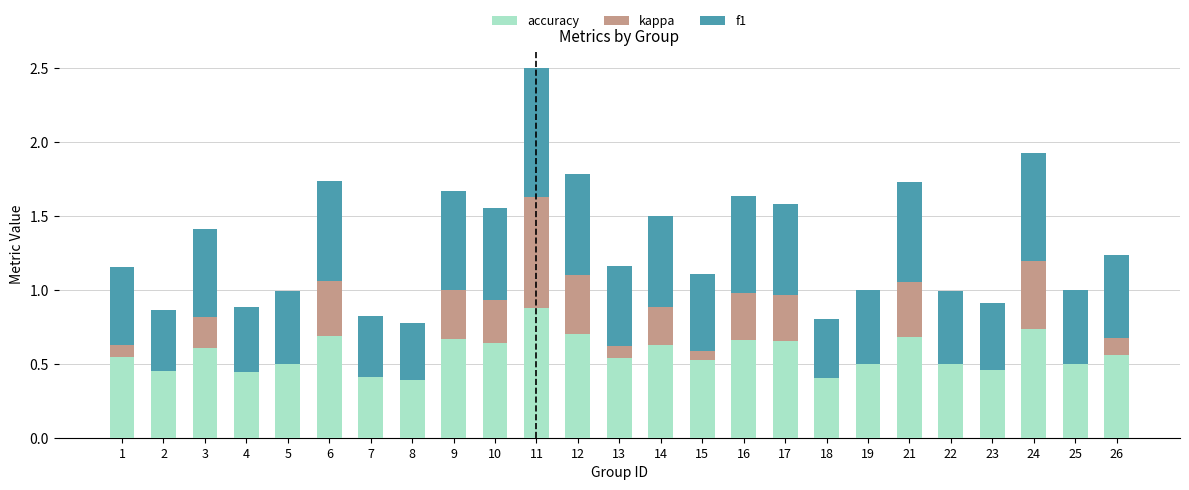

Are the bars grouped side by side (vs. stacked)?

No